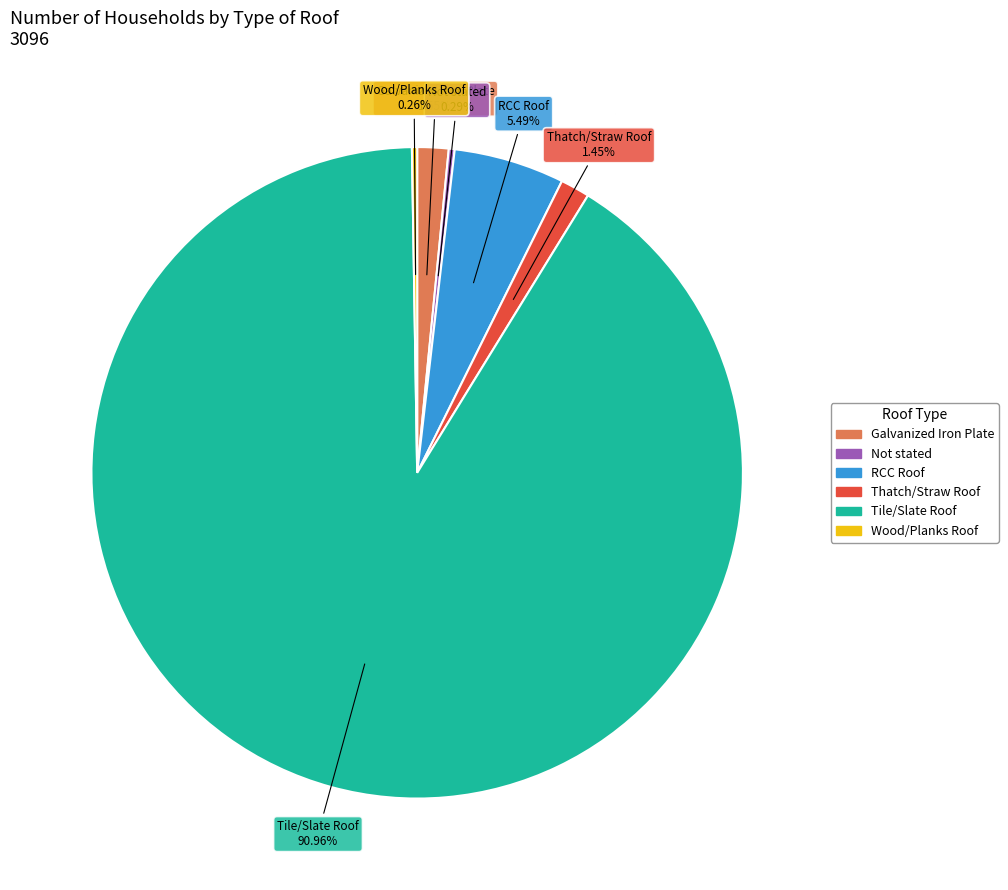

Between Tile/Slate Roof and Thatch/Straw Roof, which is larger?

Tile/Slate Roof